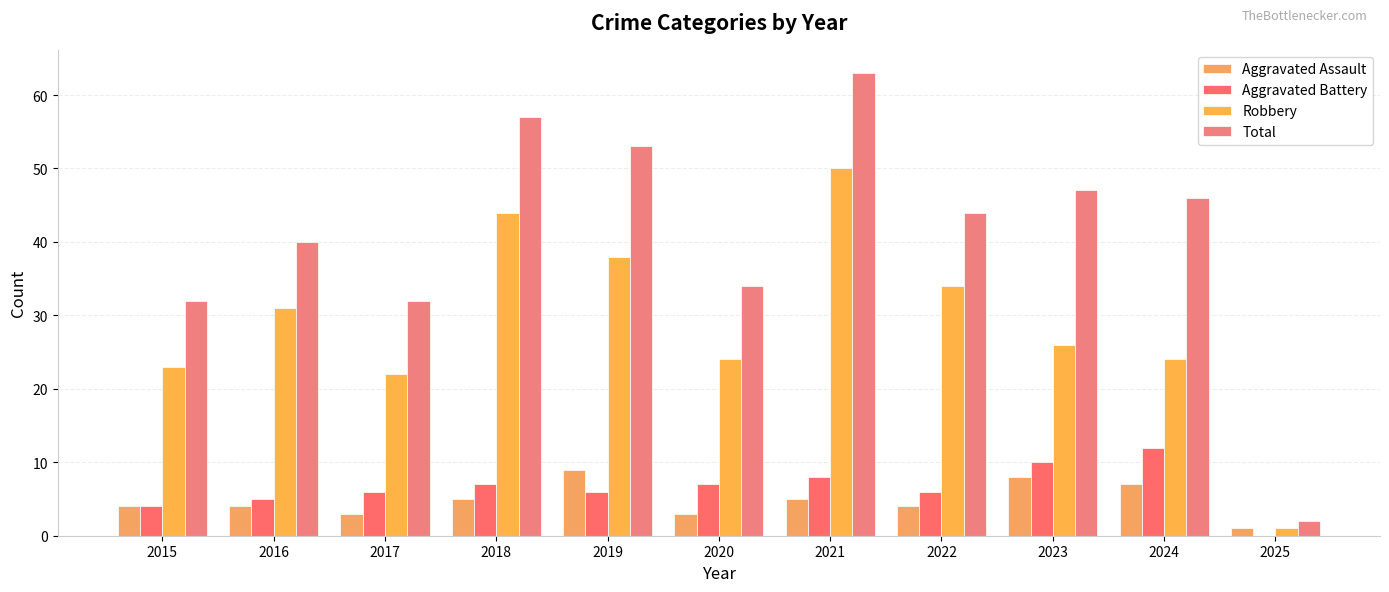

Which category has the lowest value in the Robbery series?

2025